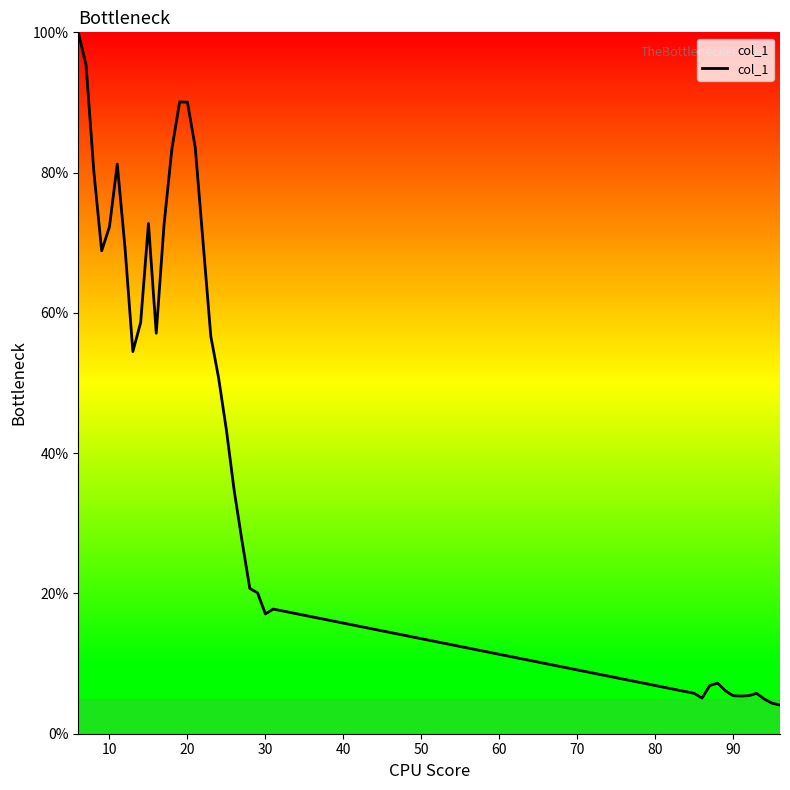

What is the minimum value shown in the chart?

4.1